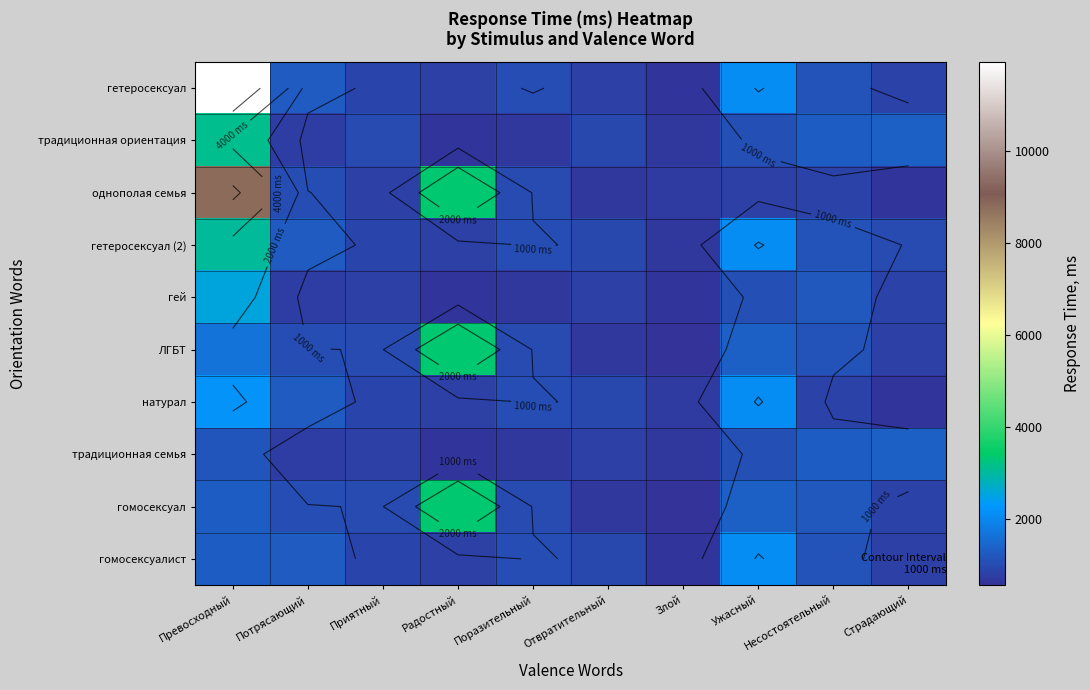

List the series in order of their peak value, highest first.

гетеросексуал, однополая семья, ЛГБТ, гомосексуал, традиционная ориентация, гетеросексуал (2), гей, натурал, гомосексуалист, традиционная семья